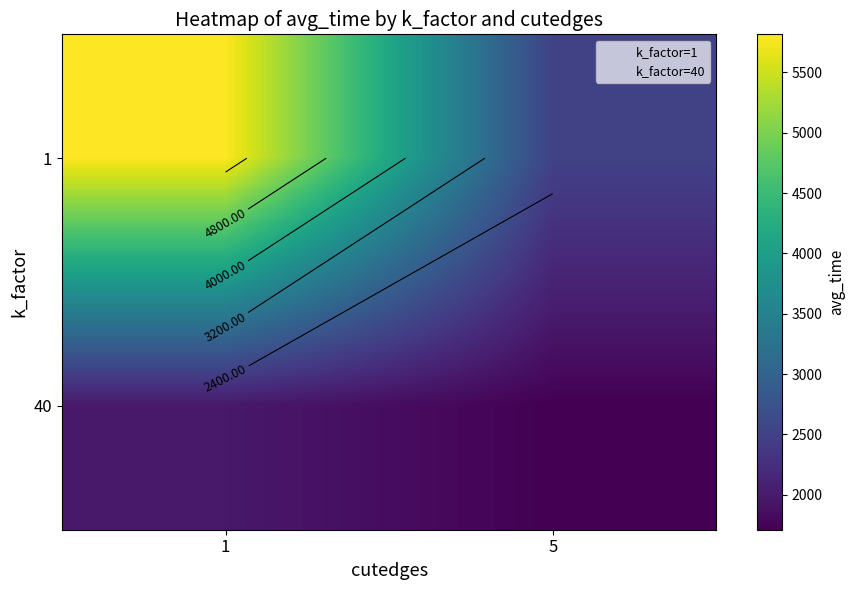

Which category has the highest value across all series?

1